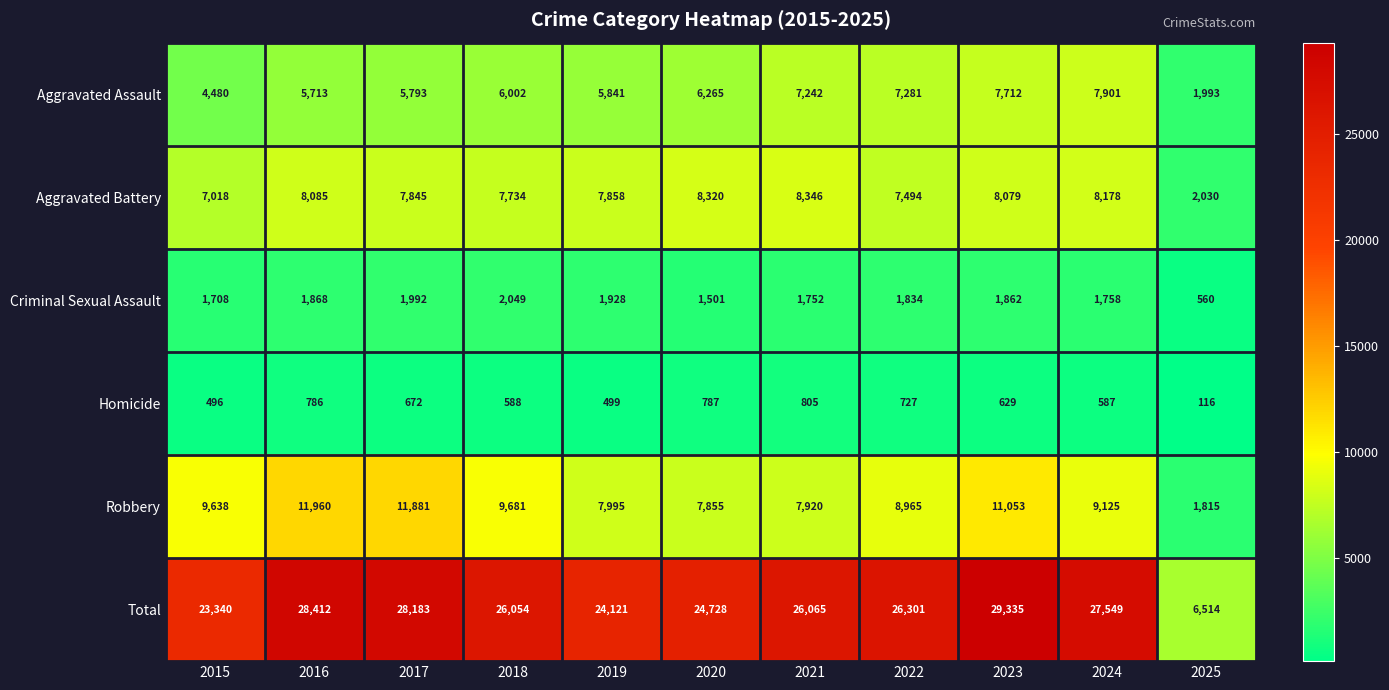

What is the sum of the Robbery values at 2015 and 2022?

18603